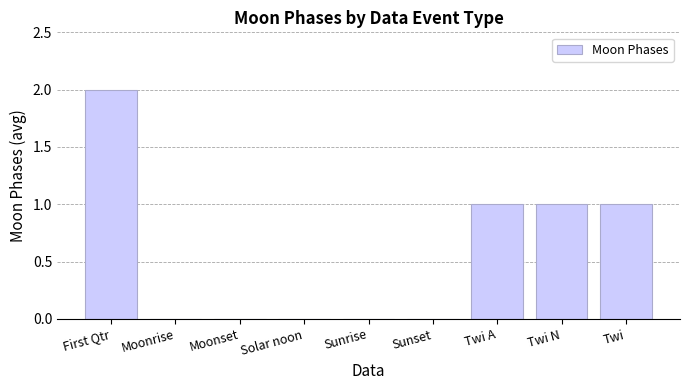

Which has a higher value, Twi A or Moonset?

Twi A